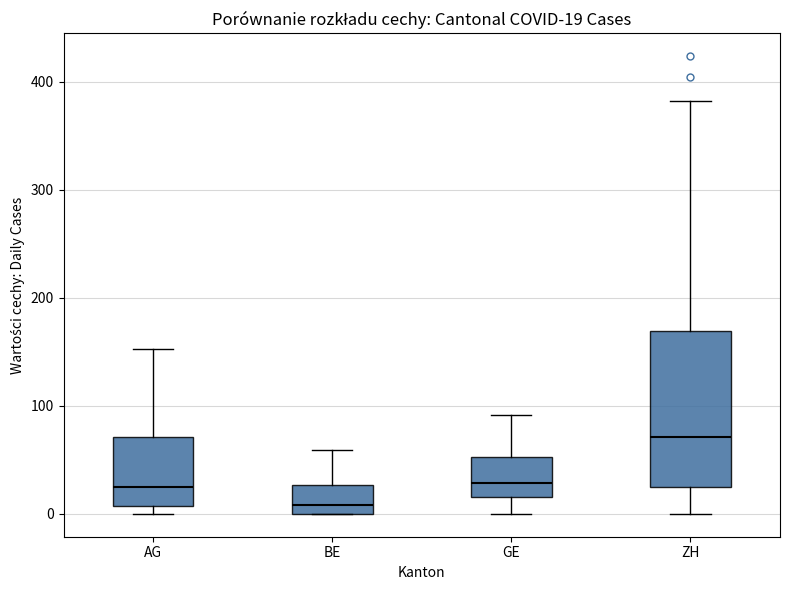

Which box is the tallest, from its lower edge to its upper edge?

ZH